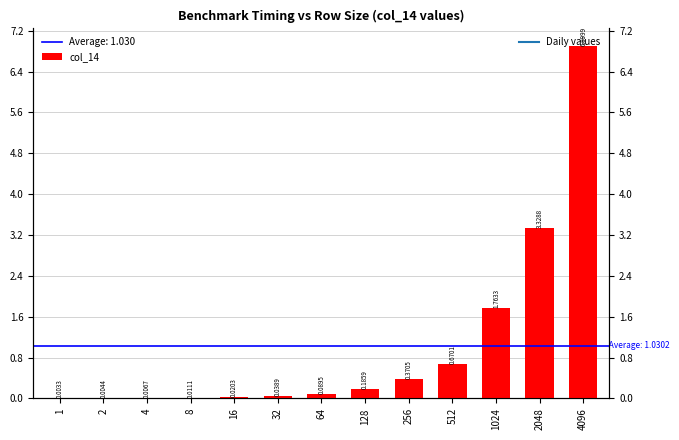

Where is the data nearest to the value 3?

2048